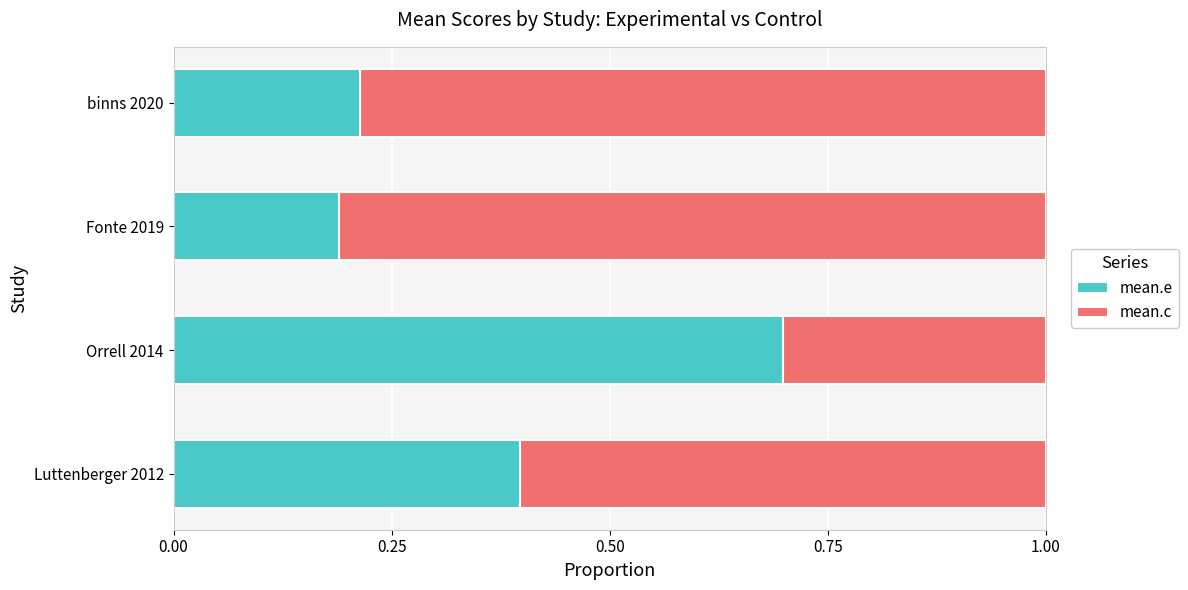

What is the difference between the maximum and minimum values in the mean.e series?

0.5